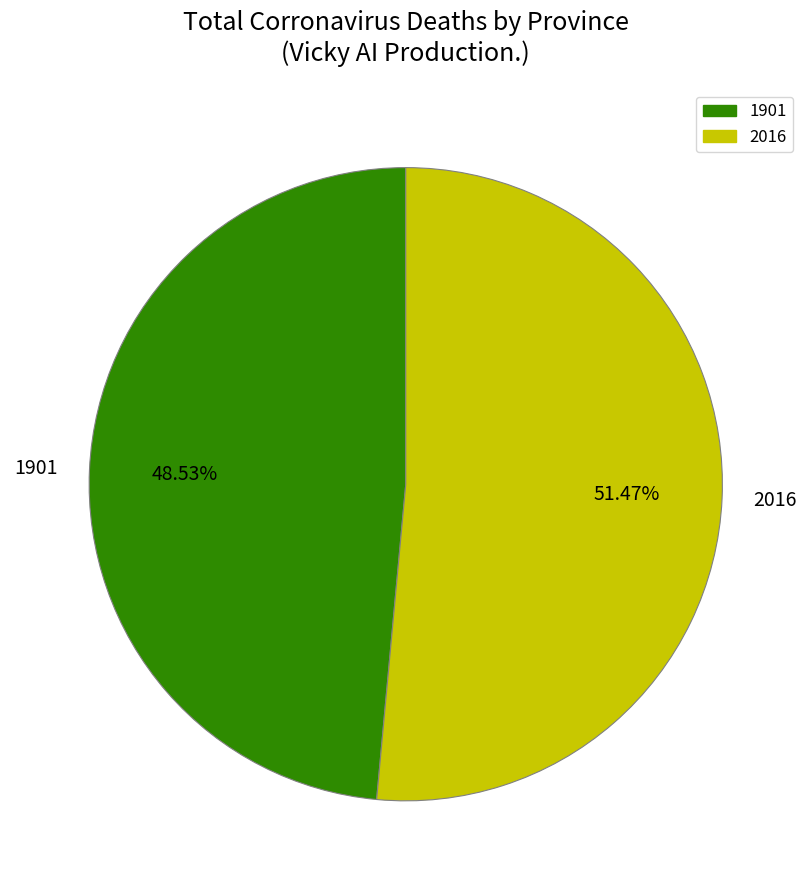

Count the number of slices in the pie.

2